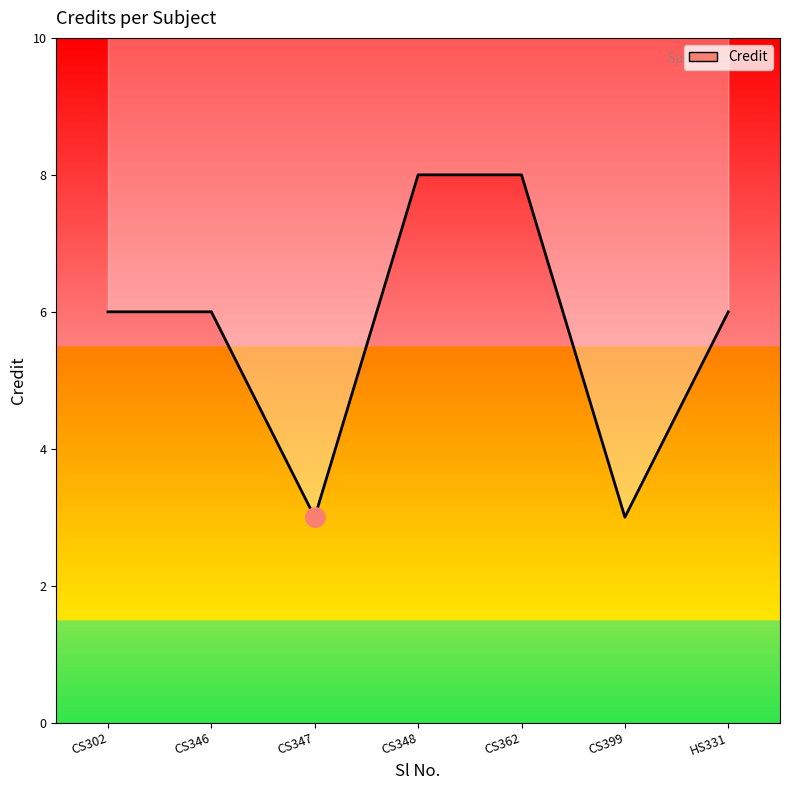

Count the number of data series in this chart.

1